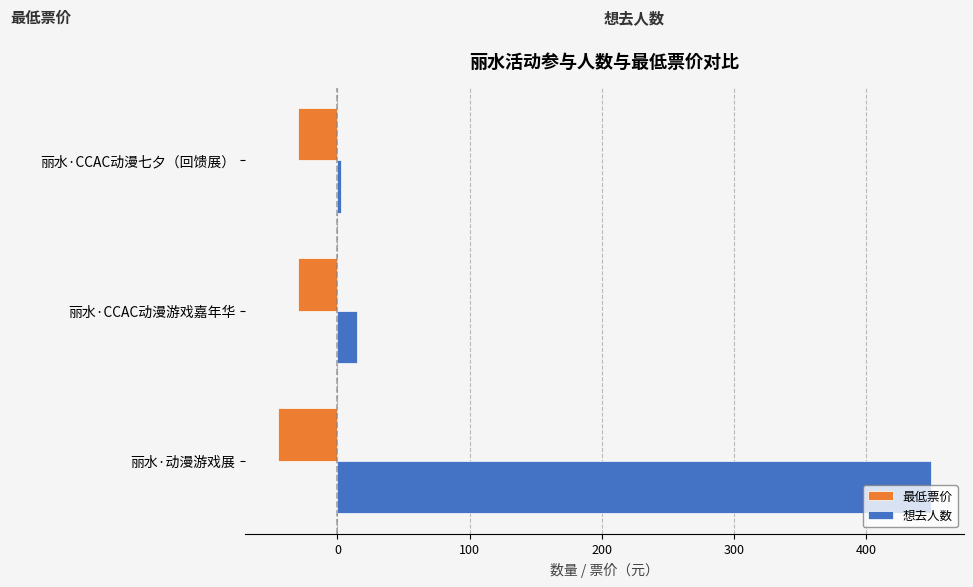

What is the difference between the maximum and minimum values in the 想去人数 series?

446.0